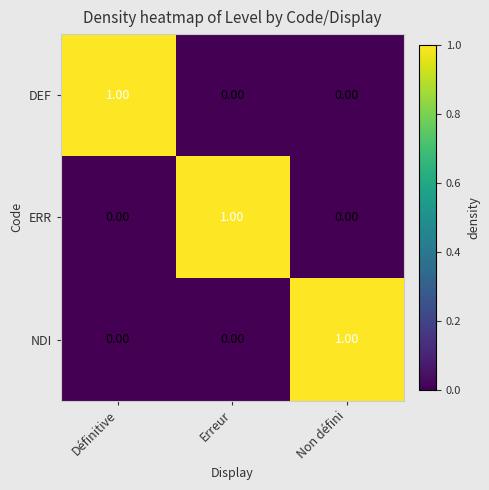

At how many categories does at least one series exceed 0?

3